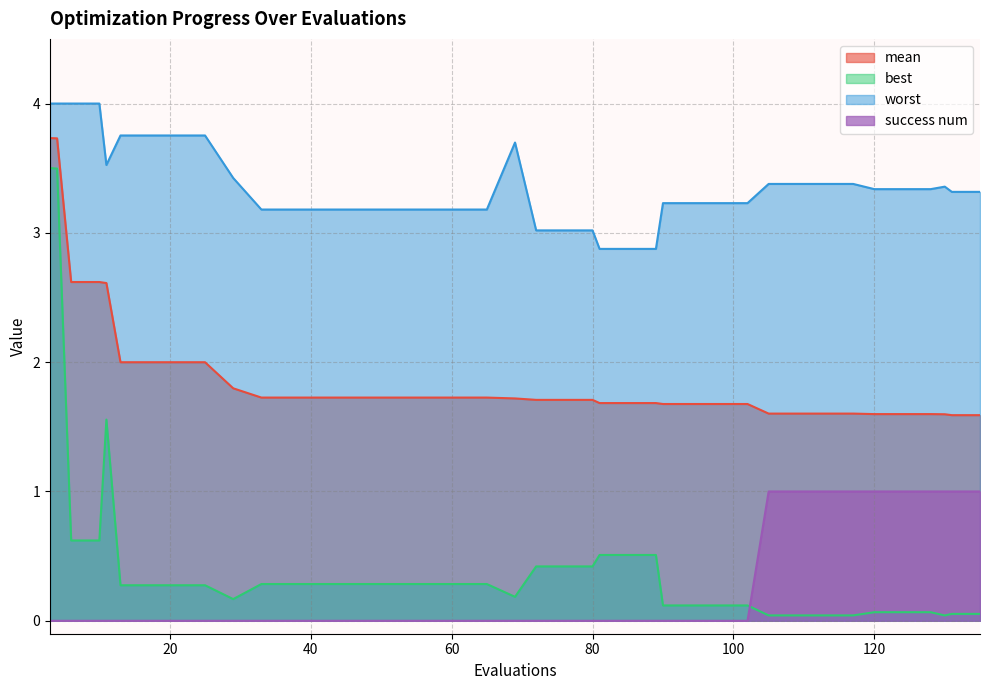

What is the average value of the mean series?

1.9